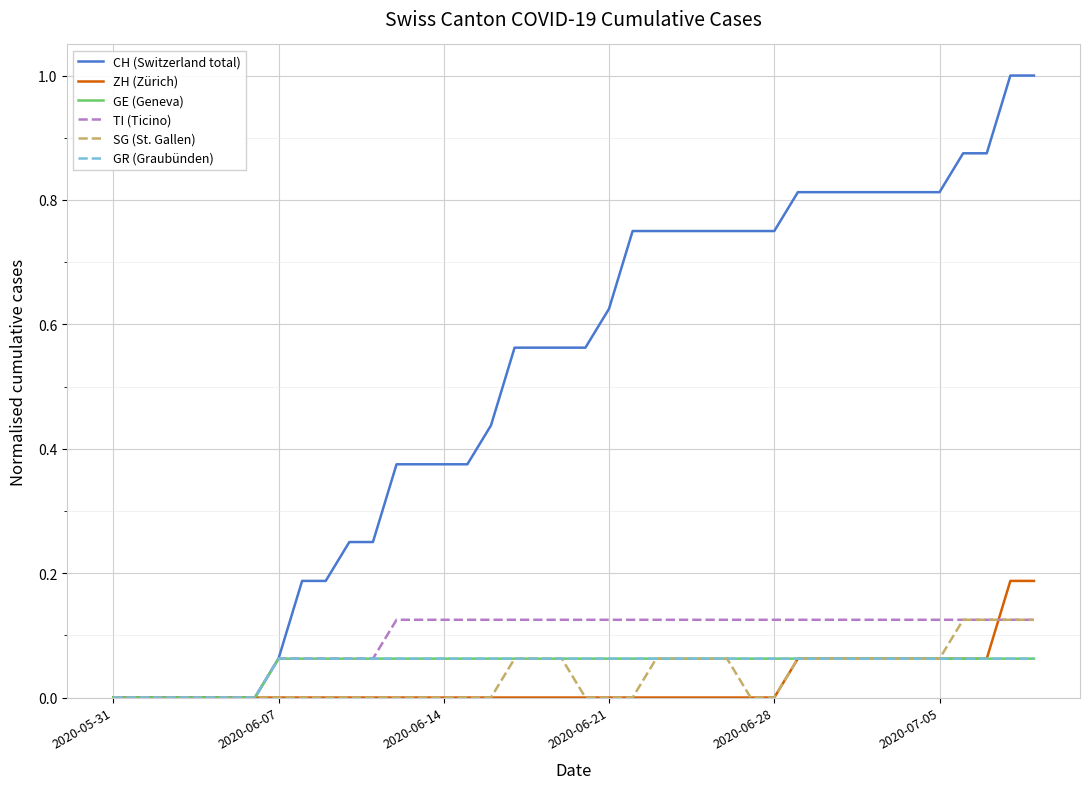

Does the chart have visible grid lines?

Yes